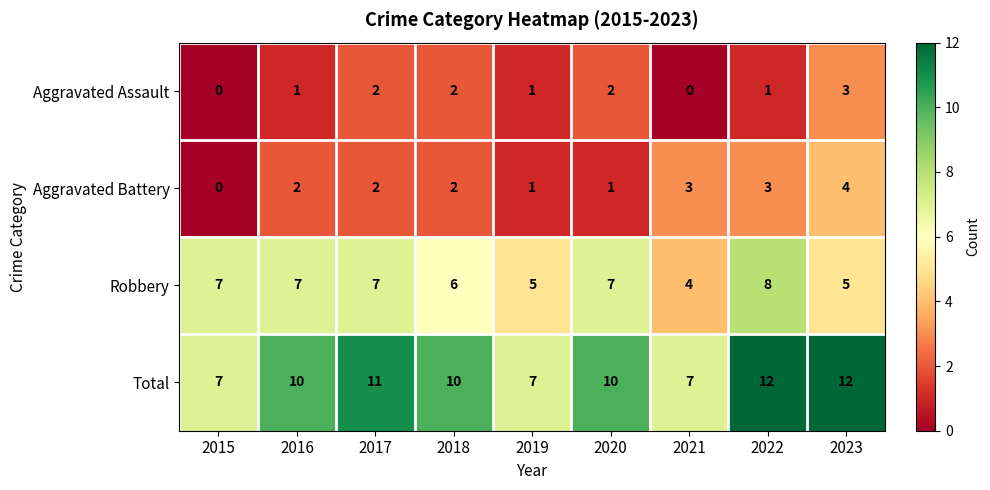

Which series has the largest range (max minus min)?

Total